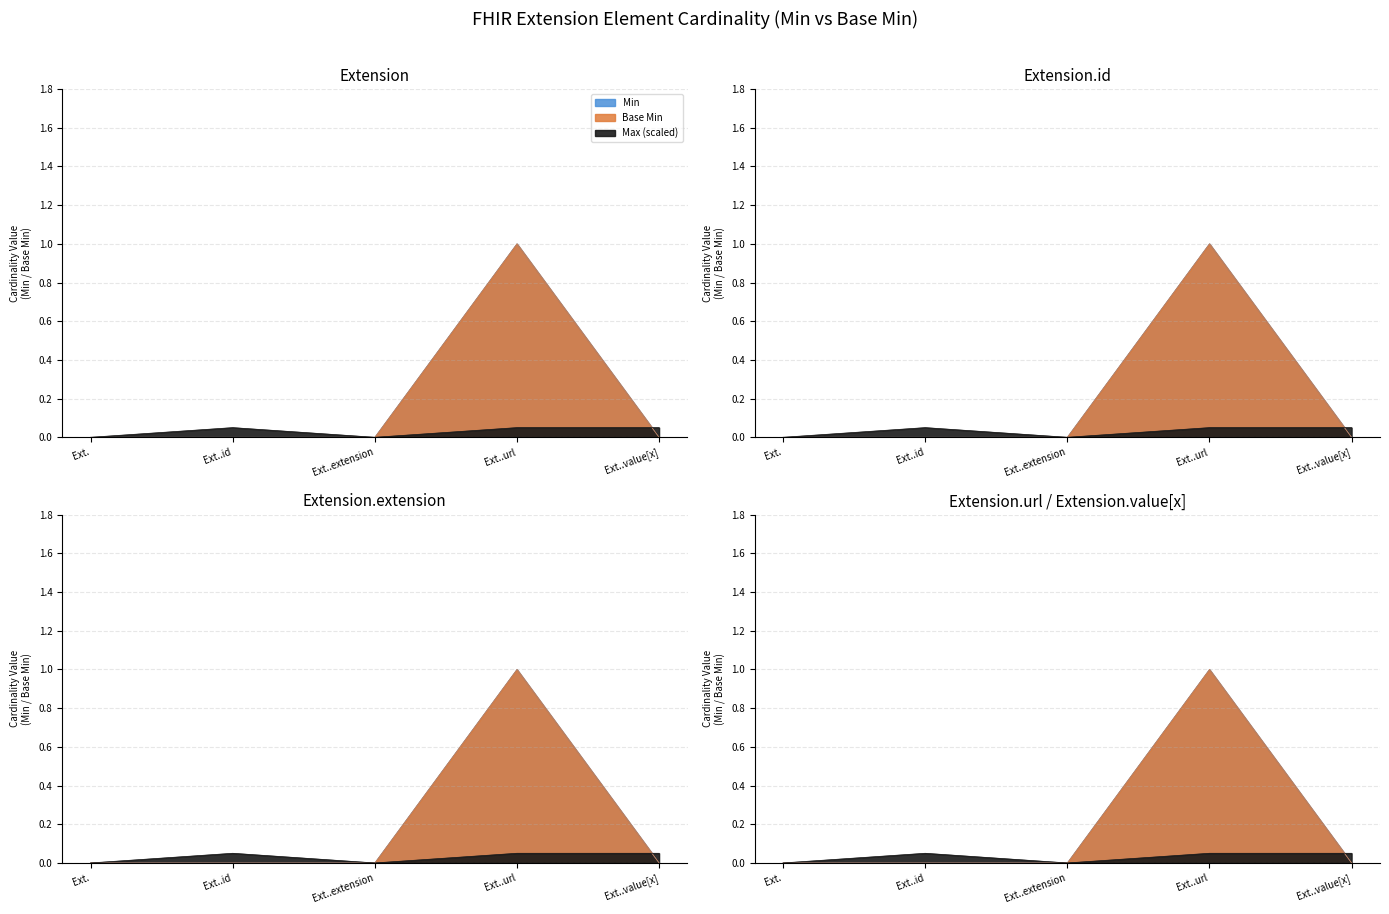

Between Ext..url and Ext..value[x], which is larger?

Ext..url